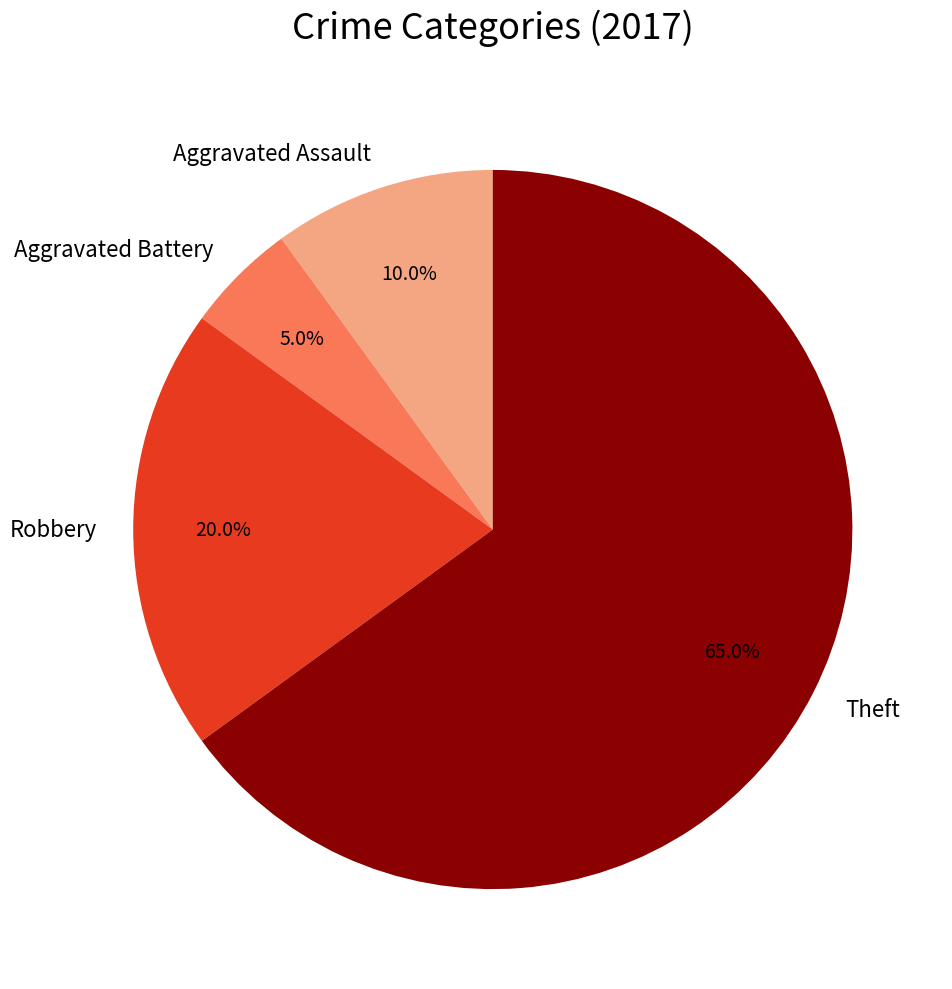

Which slice is the largest?

Theft